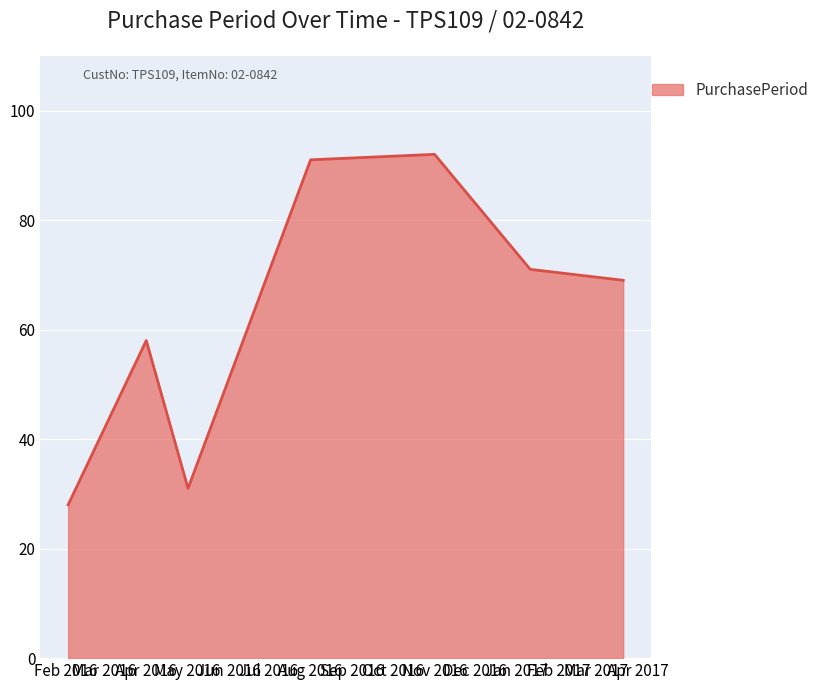

How many distinct data groups are displayed?

1